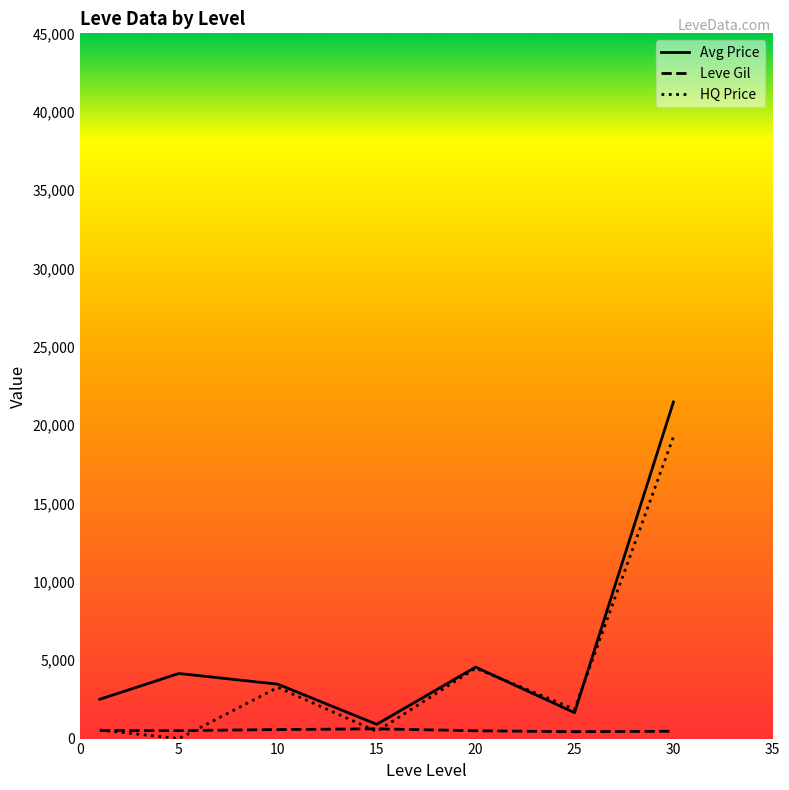

Which series has the largest range (max minus min)?

Avg Price